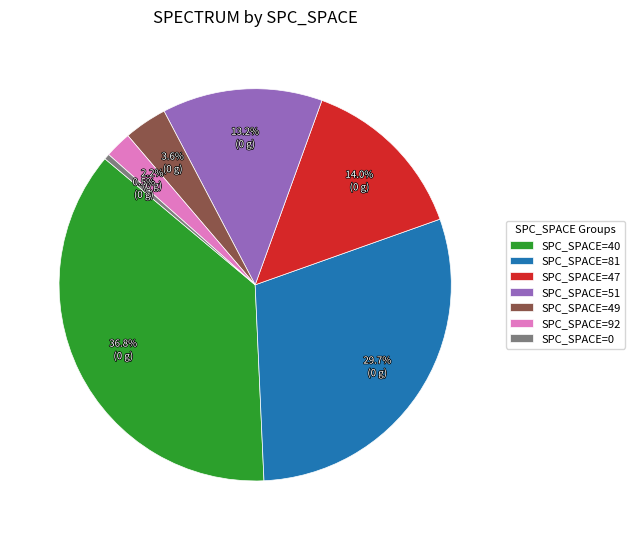

How many segments does this pie chart have?

7